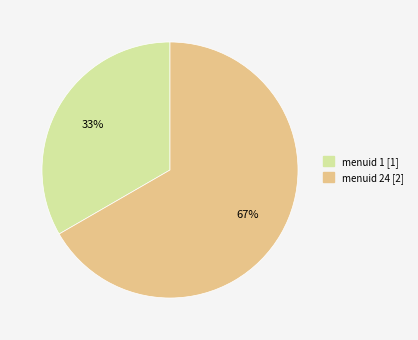

How many slices are in this pie chart?

2